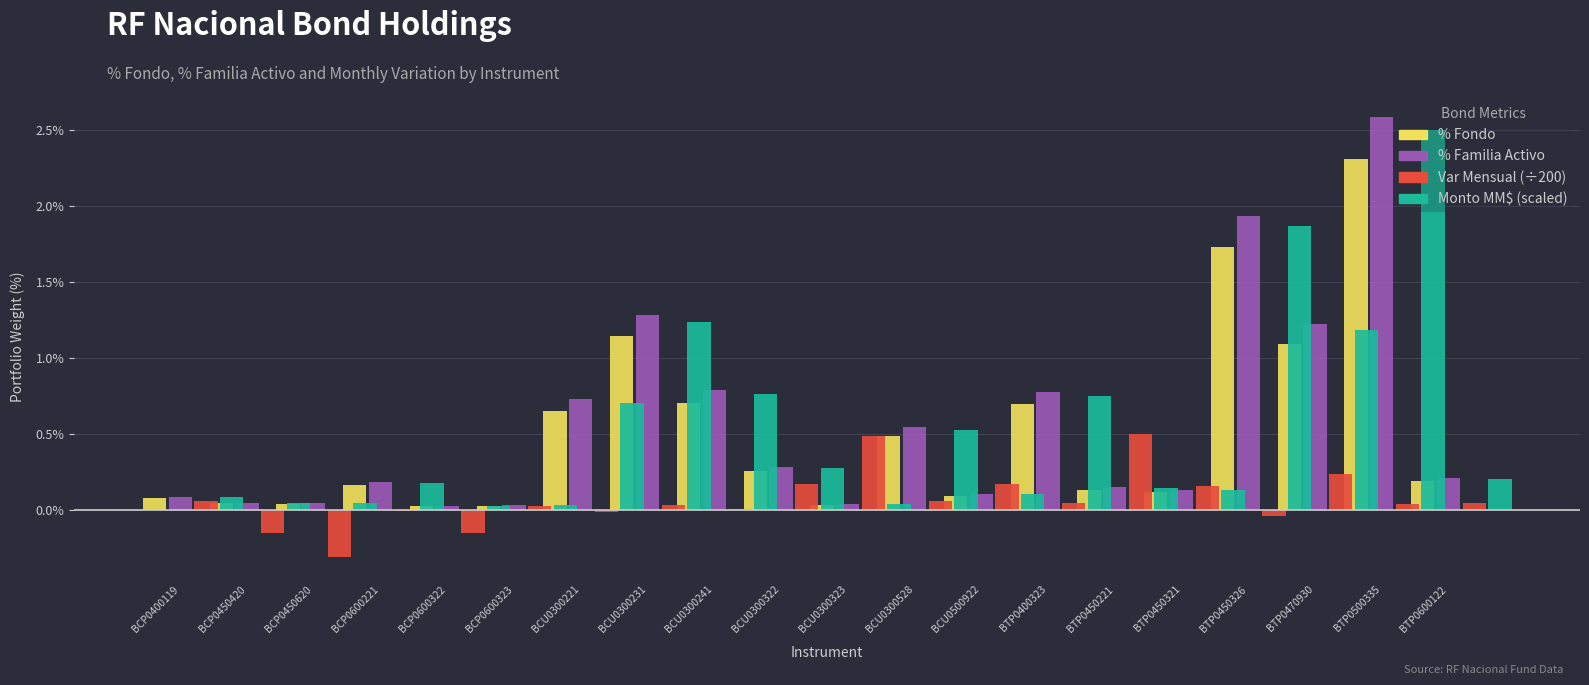

What position from the right is BCU0300528?

9